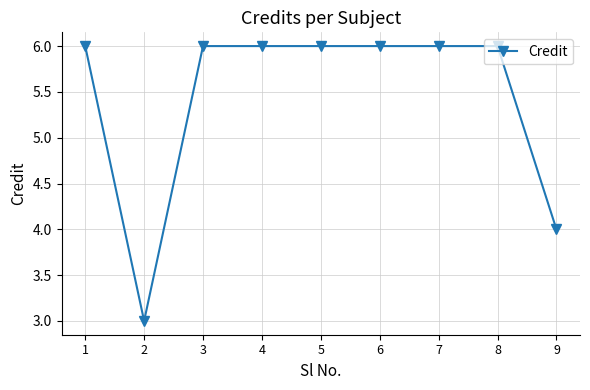

At which label is the value closest to 4?

9